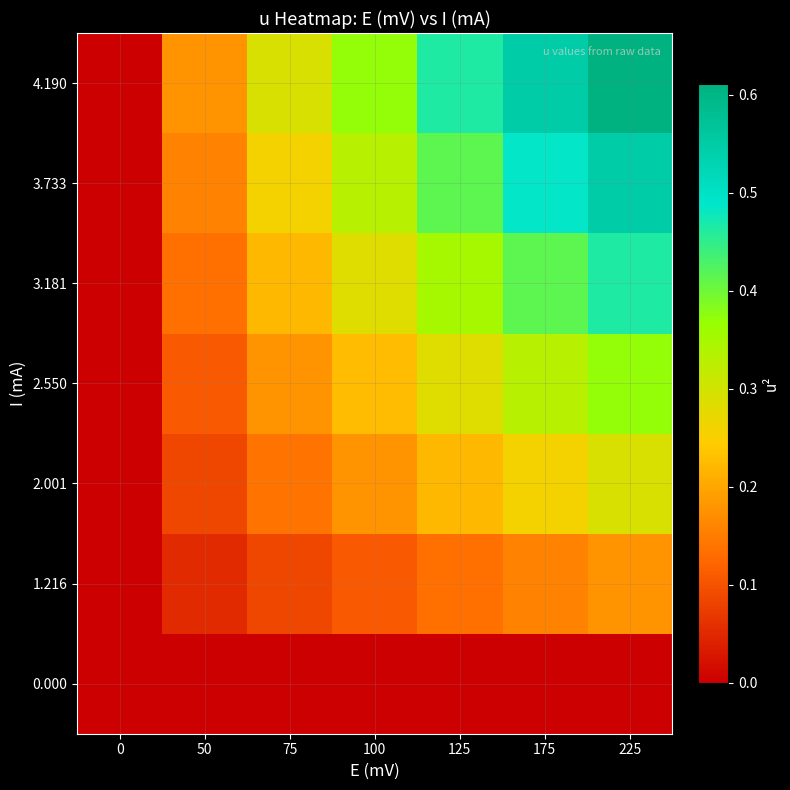

At which category does the chart reach its peak across all series?

225